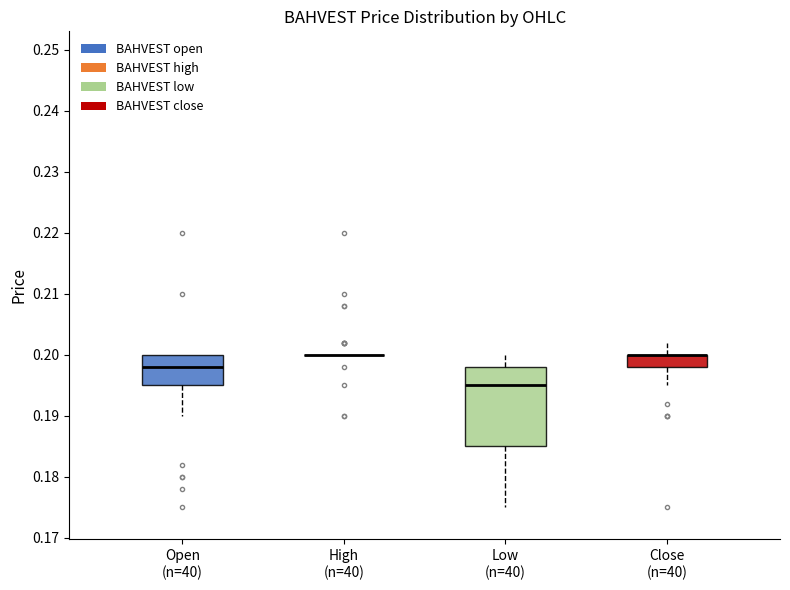

Where does the lower whisker of the box for Open (n=40) end on the y-axis? The values are not printed on the chart, so give them approximately, as read against the axis.

0.190